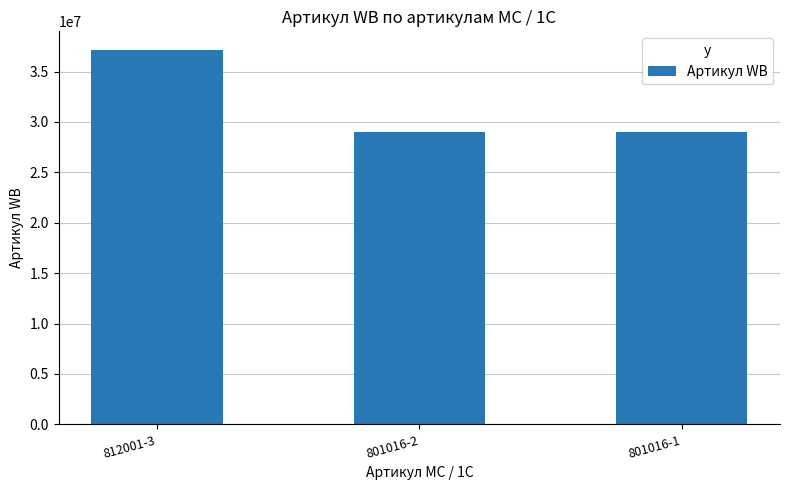

What is the sum of the values at 801016-2 and 812001-3?

66188960